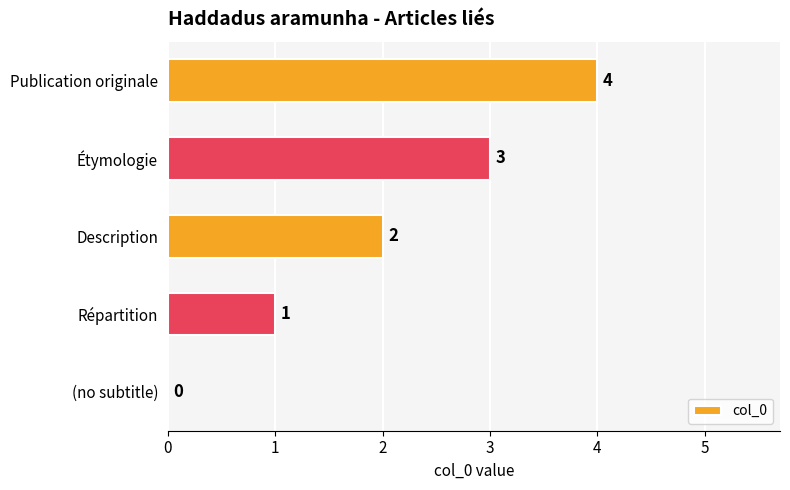

Is it true that the value at Publication originale is 4?

True